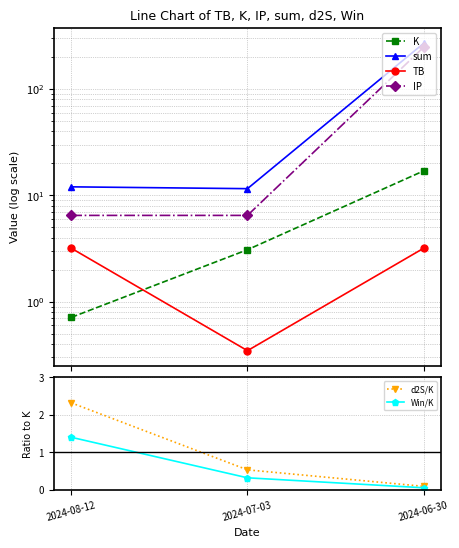

What is the spread (max minus min) of values at 2024-08-12?

11.3